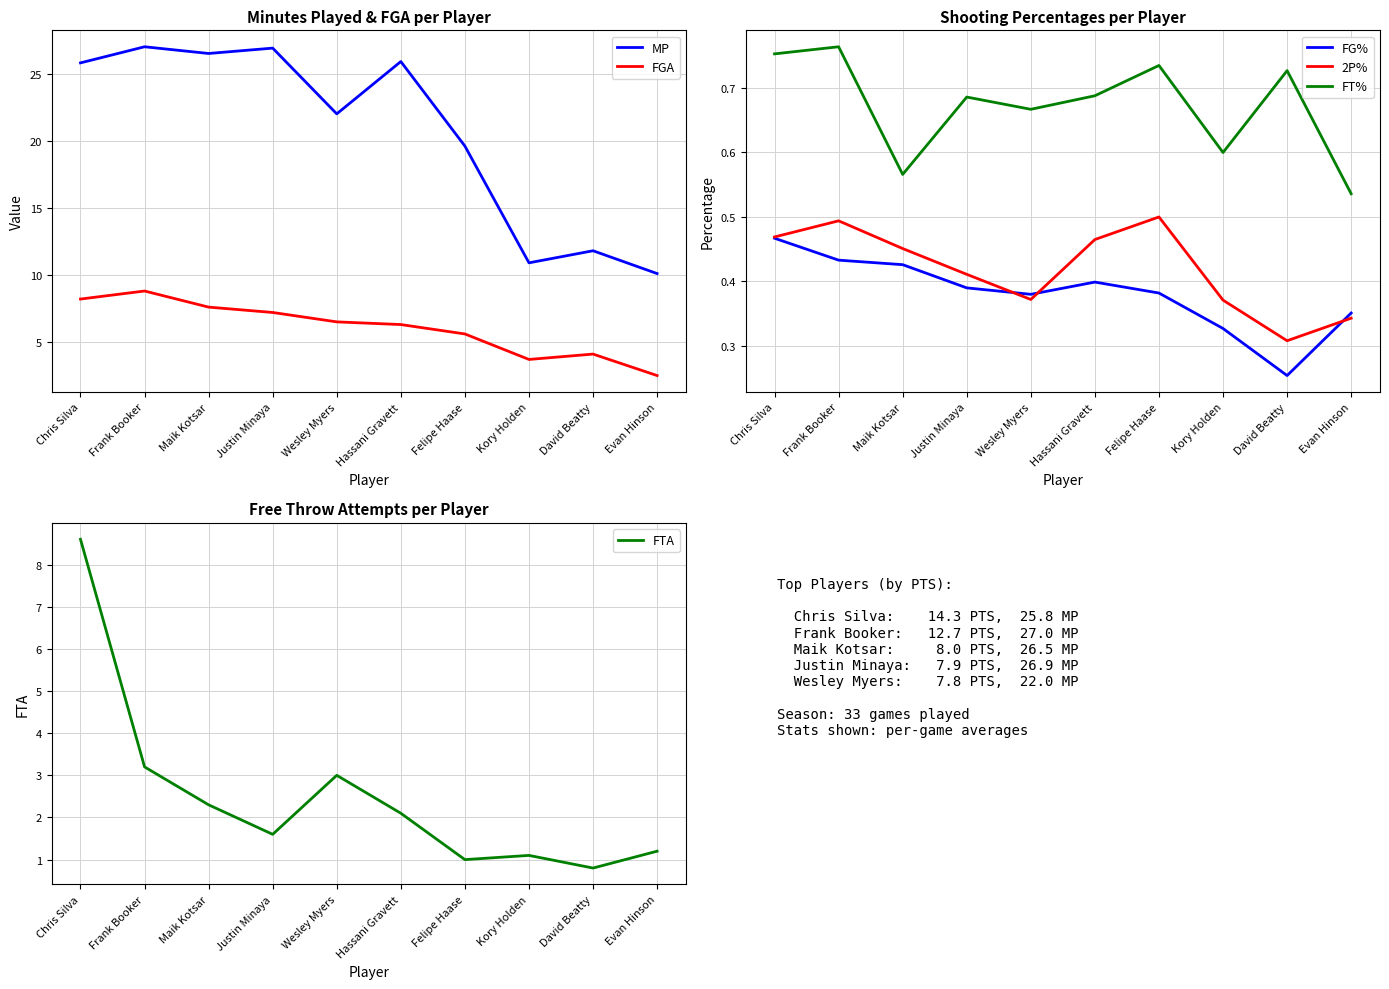

How many lines are shown in the chart?

6